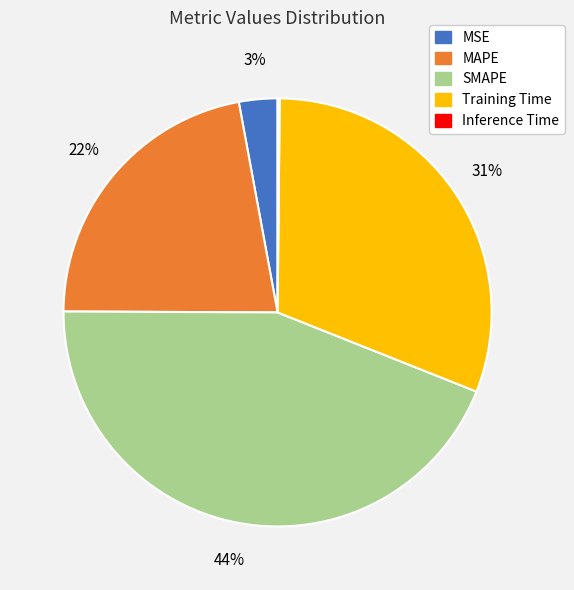

Do MAPE and MSE together represent more than half of the pie?

No